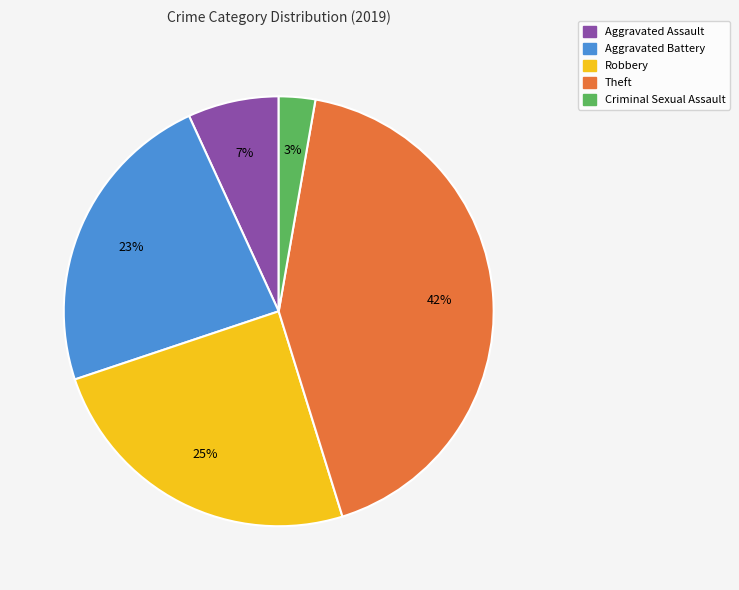

True or false: Robbery accounts for 25% of the total.

True